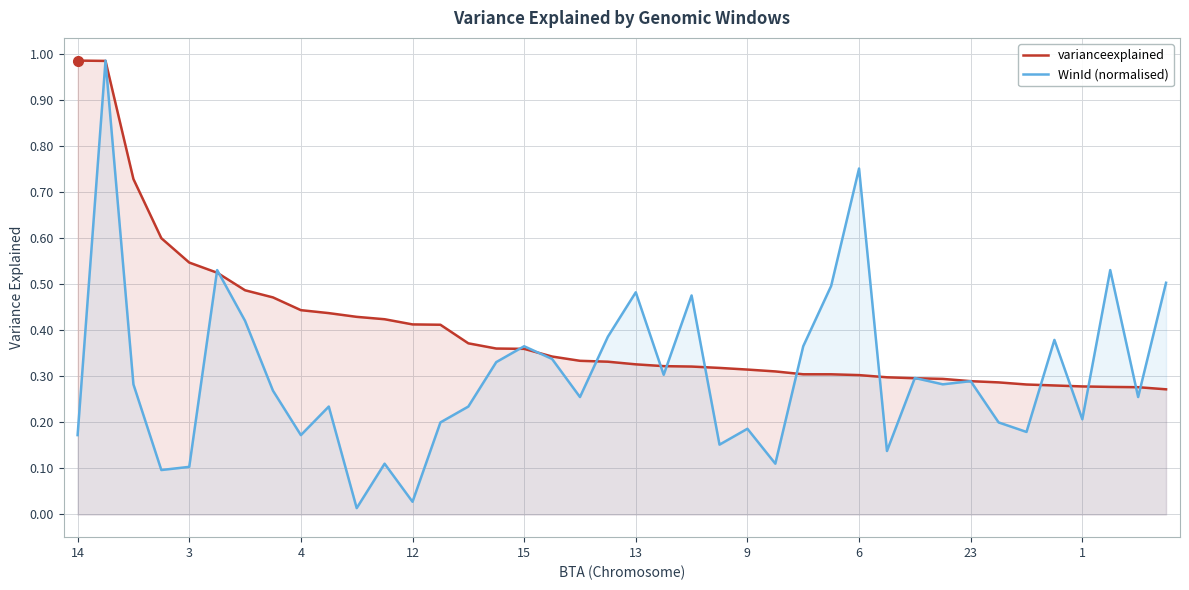

Rank the series at 6 from lowest to highest value.

varianceexplained, WinId (normalised)